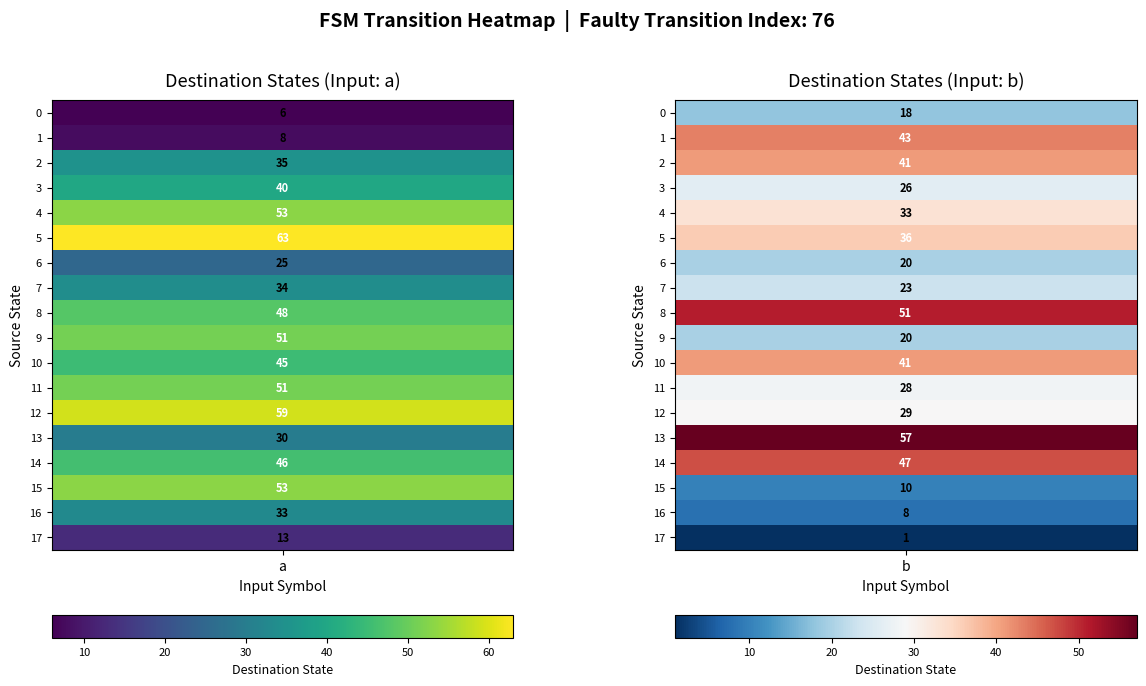

Reading right to left, what are all the values shown in this chart?

0: 1=18	0=6
1: 1=43	0=8
2: 1=41	0=35
3: 1=26	0=40
4: 1=33	0=53
5: 1=36	0=63
6: 1=20	0=25
7: 1=23	0=34
8: 1=51	0=48
9: 1=20	0=51
10: 1=41	0=45
11: 1=28	0=51
12: 1=29	0=59
13: 1=57	0=30
14: 1=47	0=46
15: 1=10	0=53
16: 1=8	0=33
17: 1=1	0=13